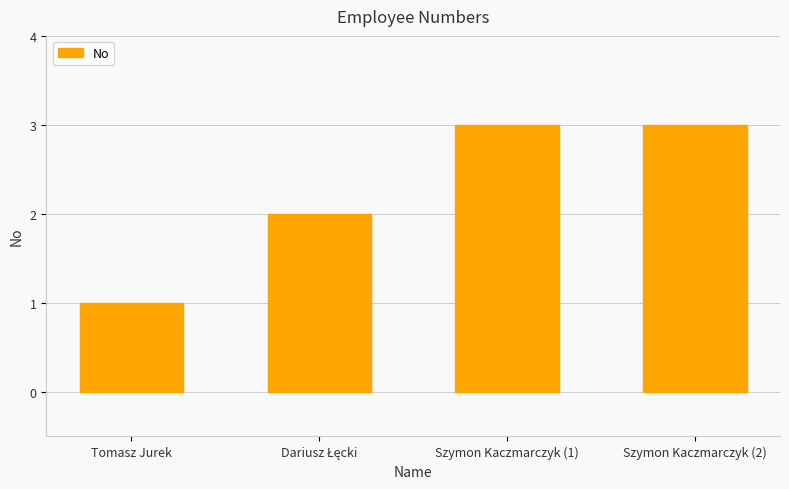

What is the sum of all values?

9